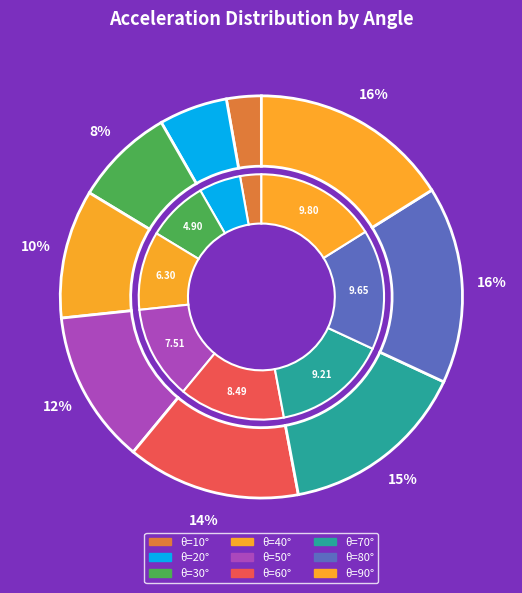

True or false: 20 accounts for 1% of the total.

False